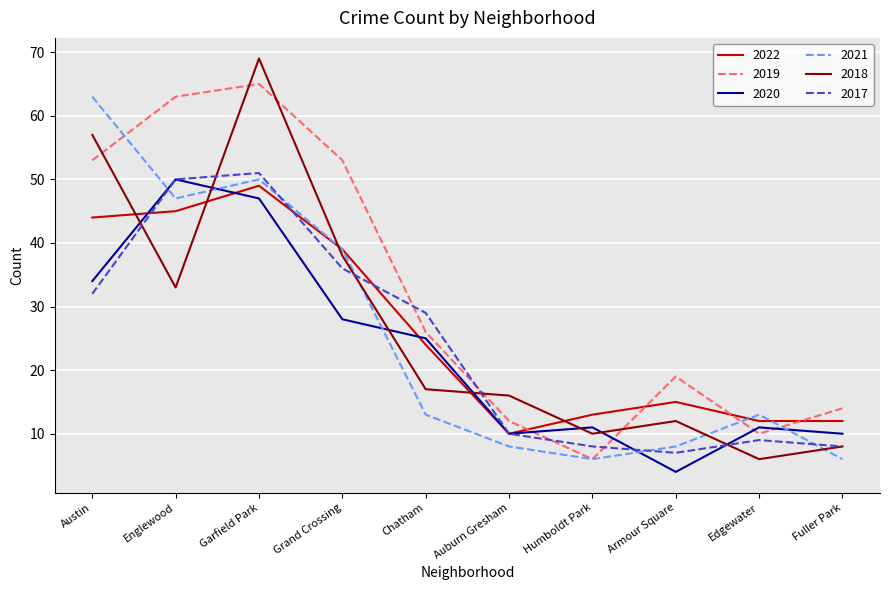

The 2017 series shows 76 at Garfield Park. True or false?

False